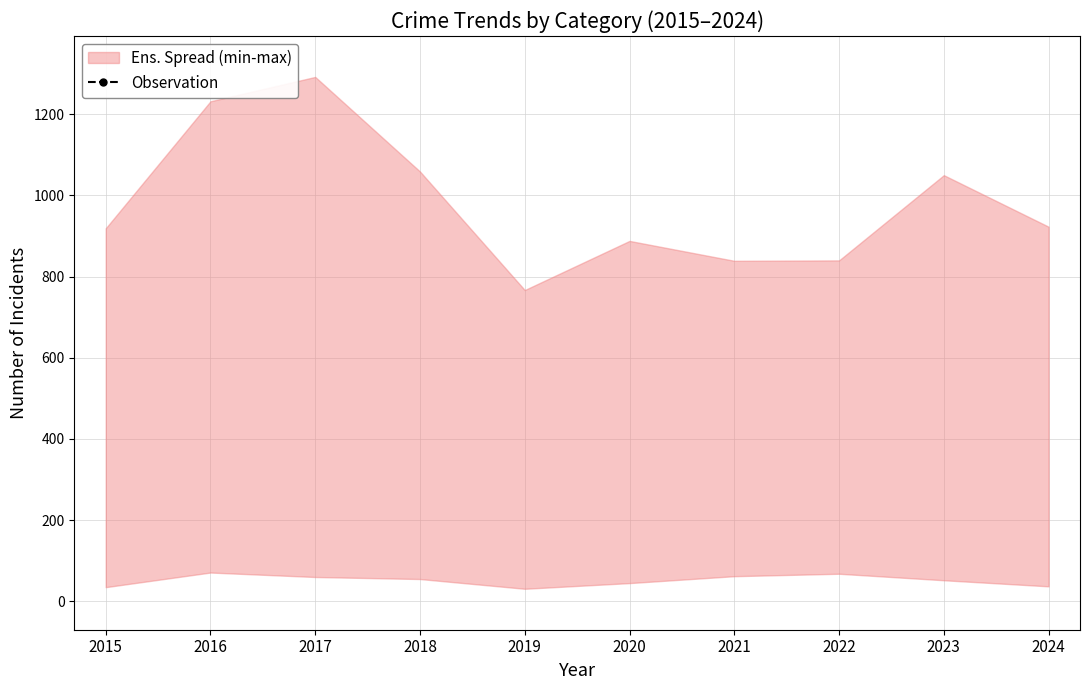

Reading left to right, what are all the values shown in this chart?

2086	2616	2790	2436	2173	2382	2241	2225	2665	2431